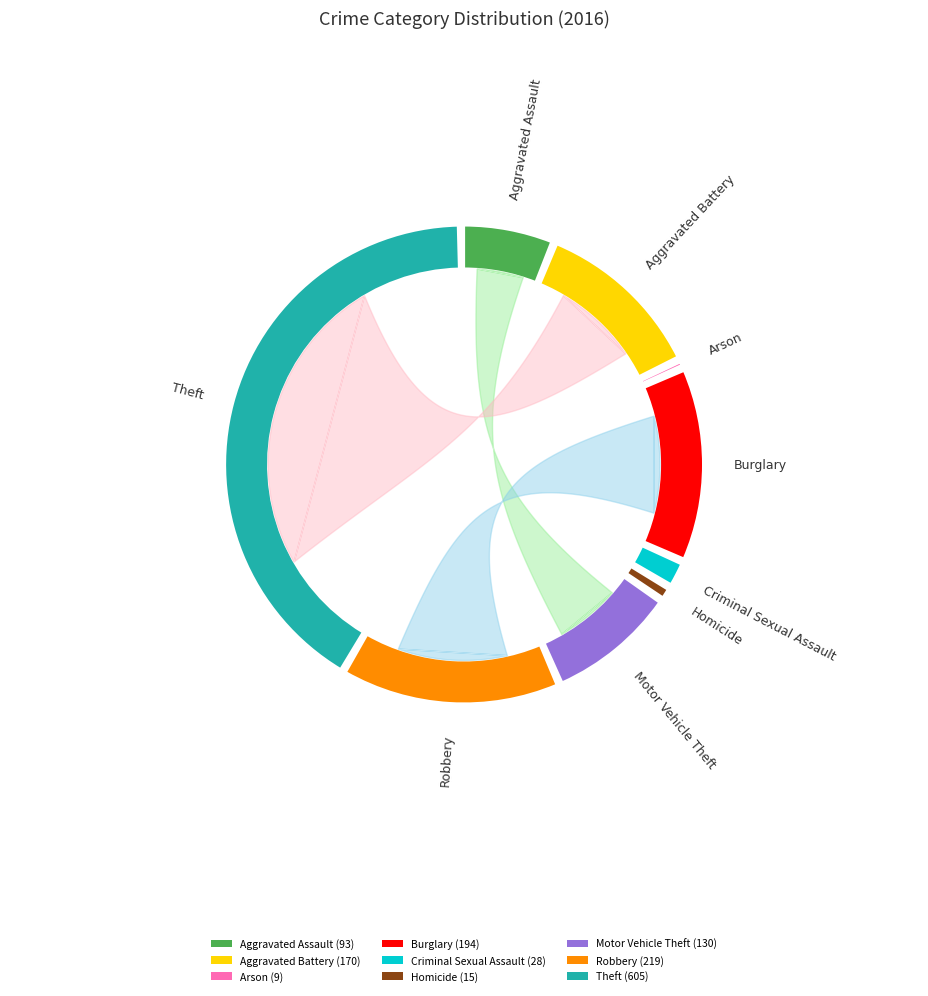

What is the ratio of the value at Motor Vehicle Theft to the value at Burglary?

0.7